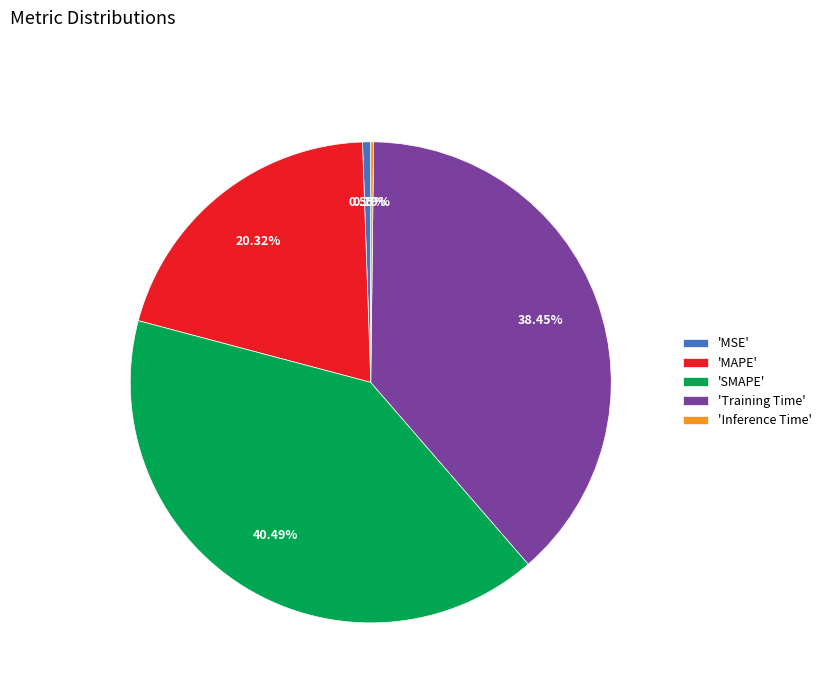

Does 'MSE' represent more than half of the total?

No